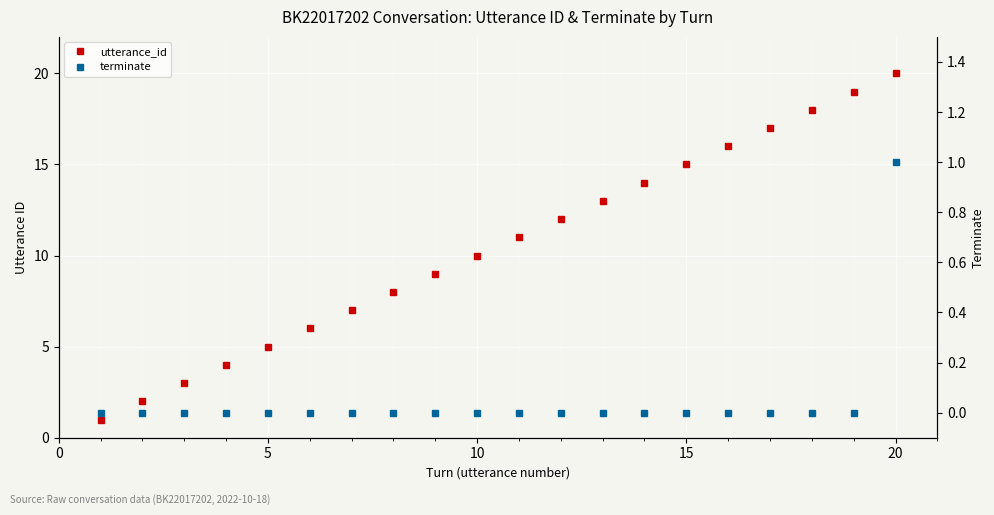

Count the number of data series in this chart.

2